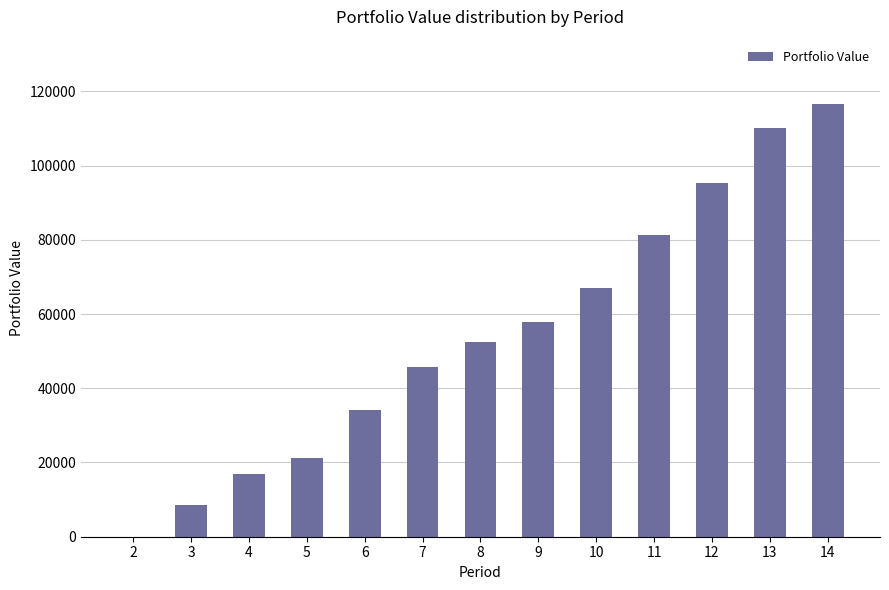

What is the ratio of the value at 13 to the value at 9?

1.9